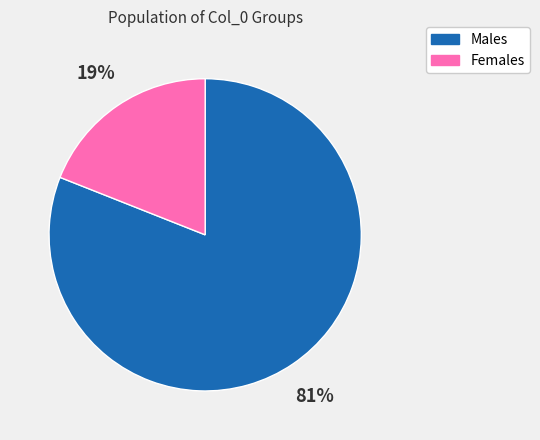

To the nearest percent, what is the average slice percentage?

50%